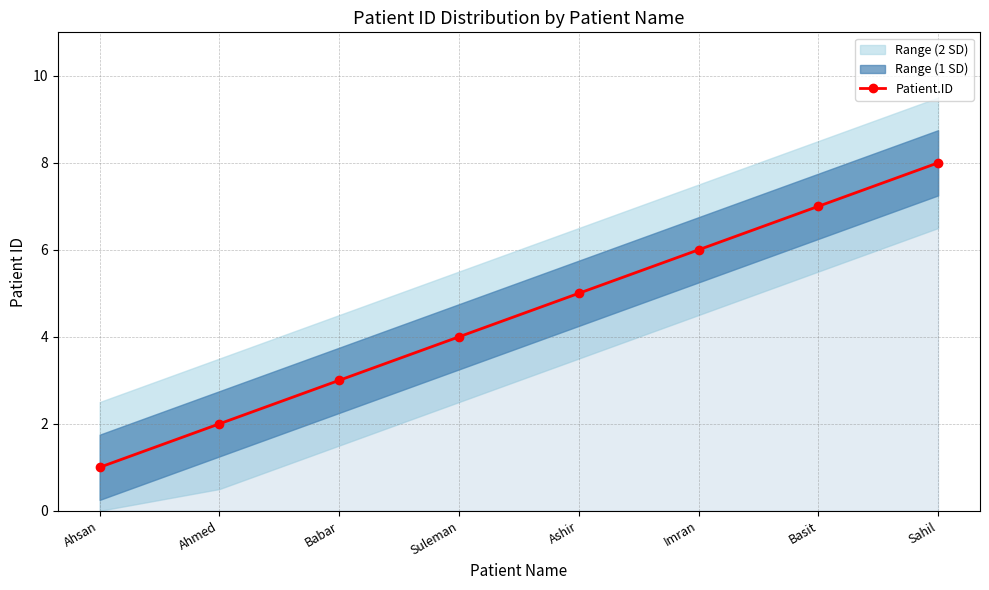

Approximately how many times larger is the value at Sahil compared to Ahmed?

4.0